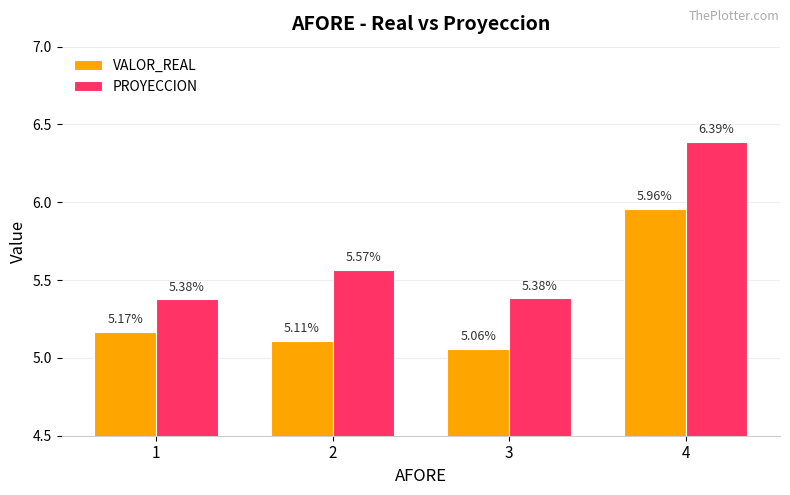

How many bars are there in each group?

2